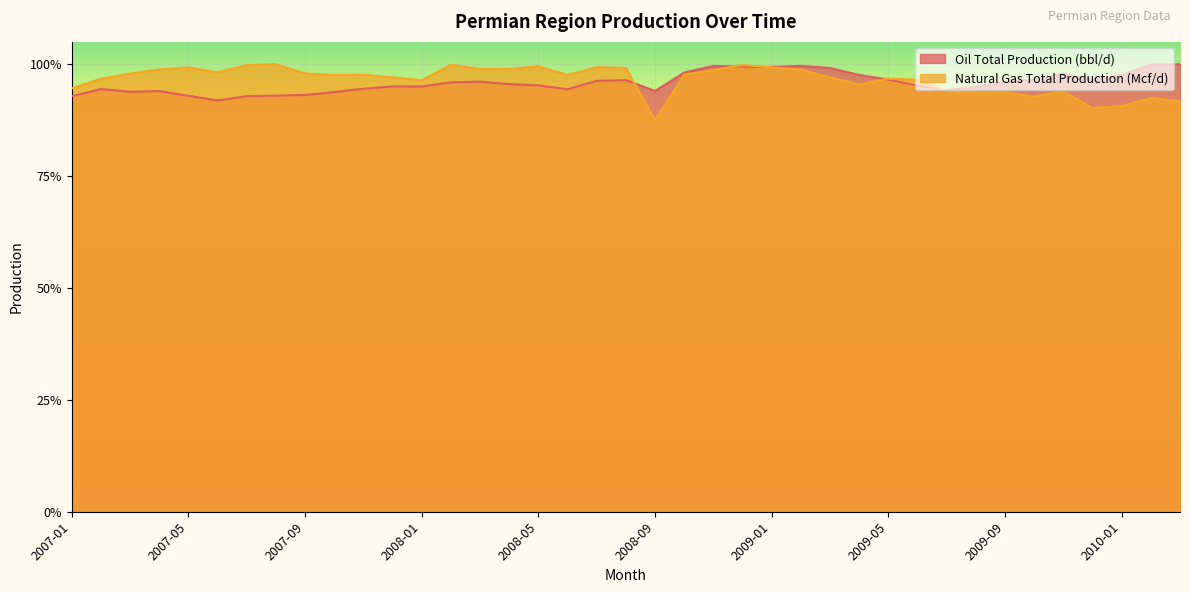

The value of Oil Total Production (bbl/d) at 2008-10 is 0.6. True or false?

False